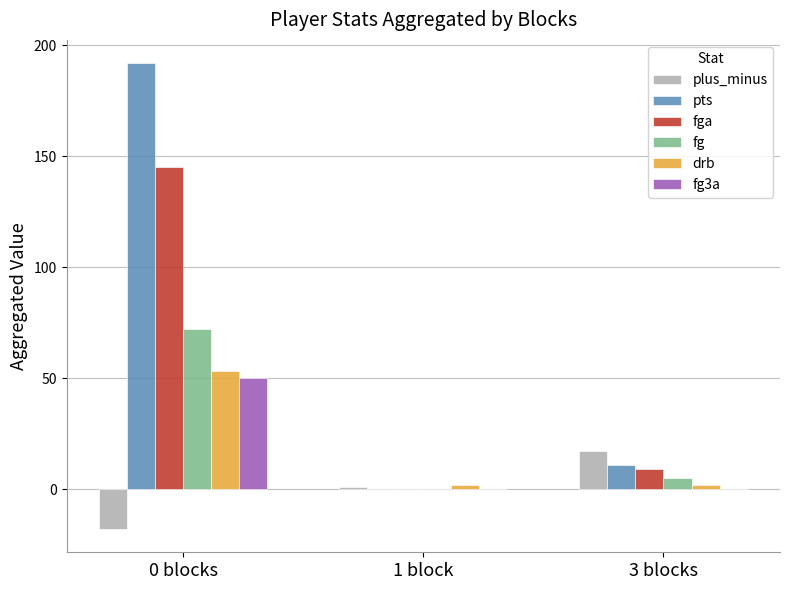

Which series changed the most between 0 blocks and 3 blocks?

pts